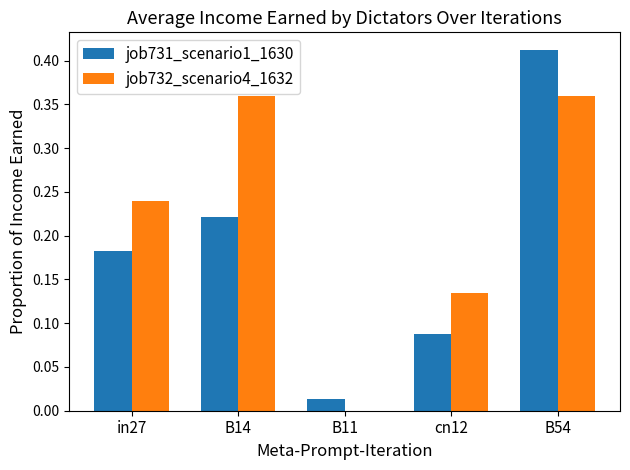

What is the sum of the job732_scenario4_1632 values at B14 and cn12?

0.5